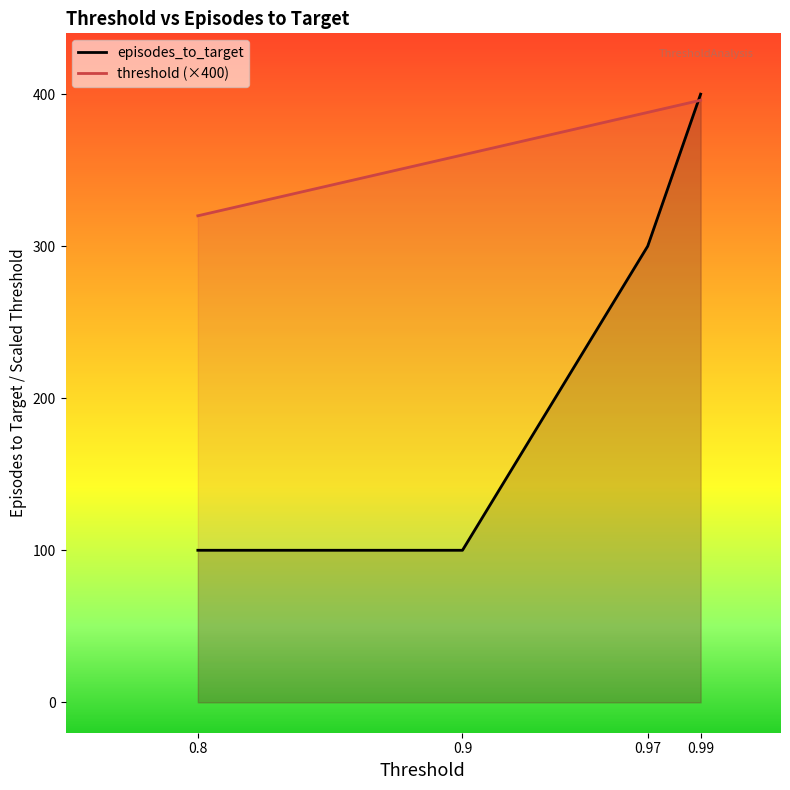

List the labels in order of episodes_to_target value, largest first.

0.99, 0.97, 0.8, 0.9